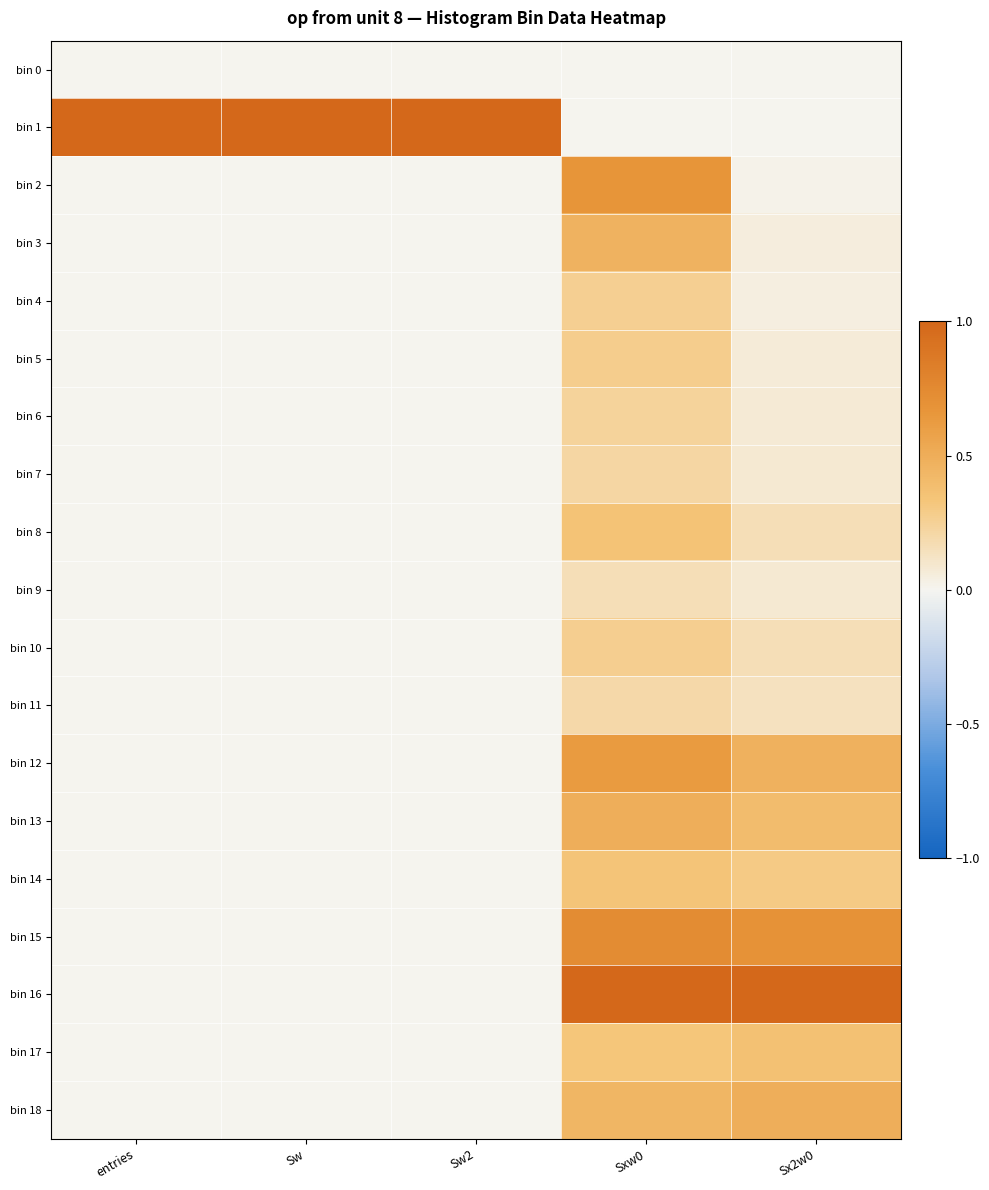

Which category has the highest value across all series?

entries